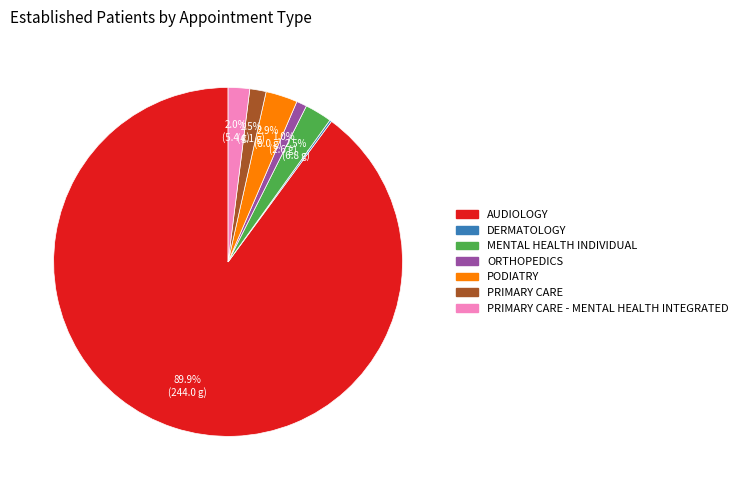

Does any single category account for the majority?

Yes